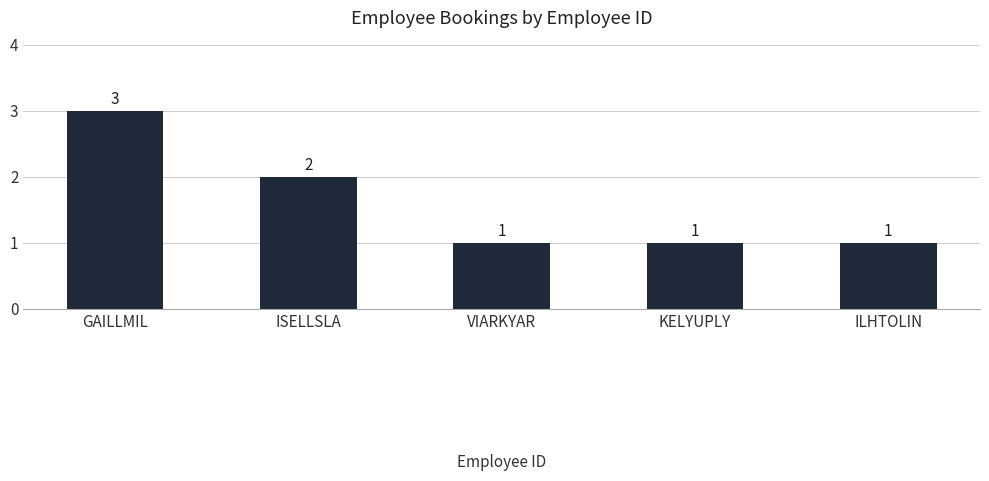

Approximately how many times larger is the value at GAILLMIL compared to ILHTOLIN?

3.0